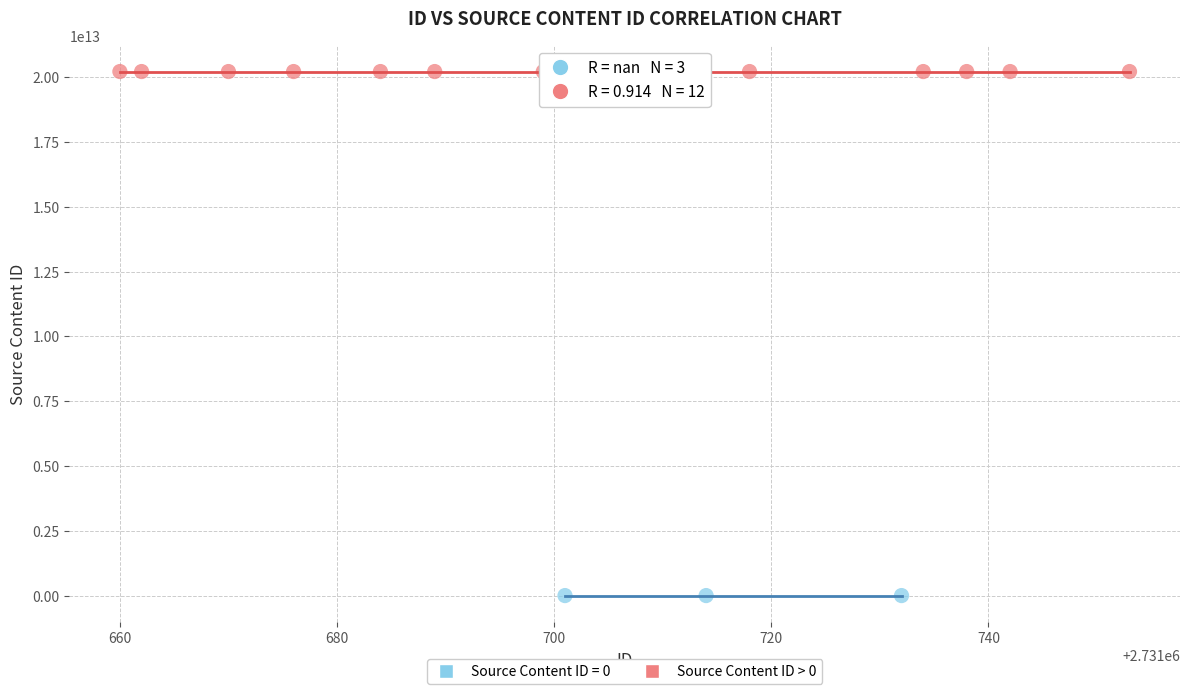

Which series contains the highest Y value?

Source Content ID > 0